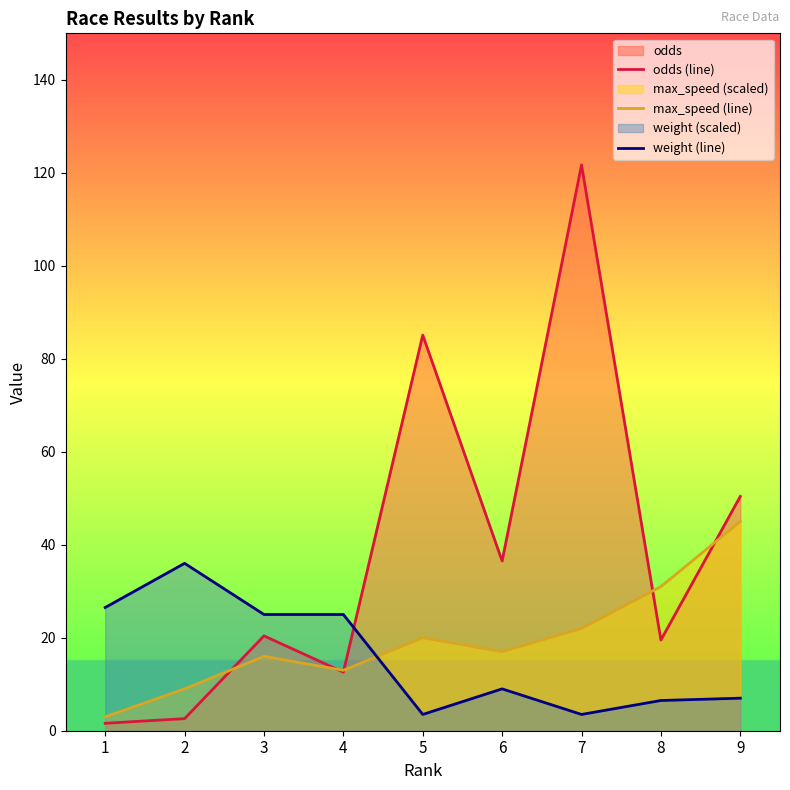

At which label is weight (line) closest to 19?

3